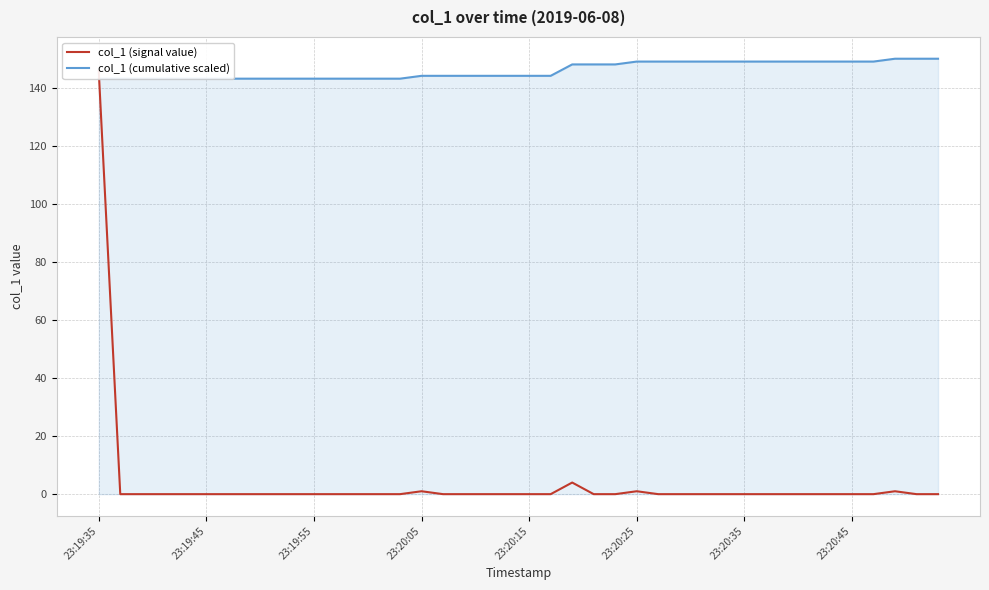

Which series has the largest total across all categories?

col_1 (cumulative scaled)